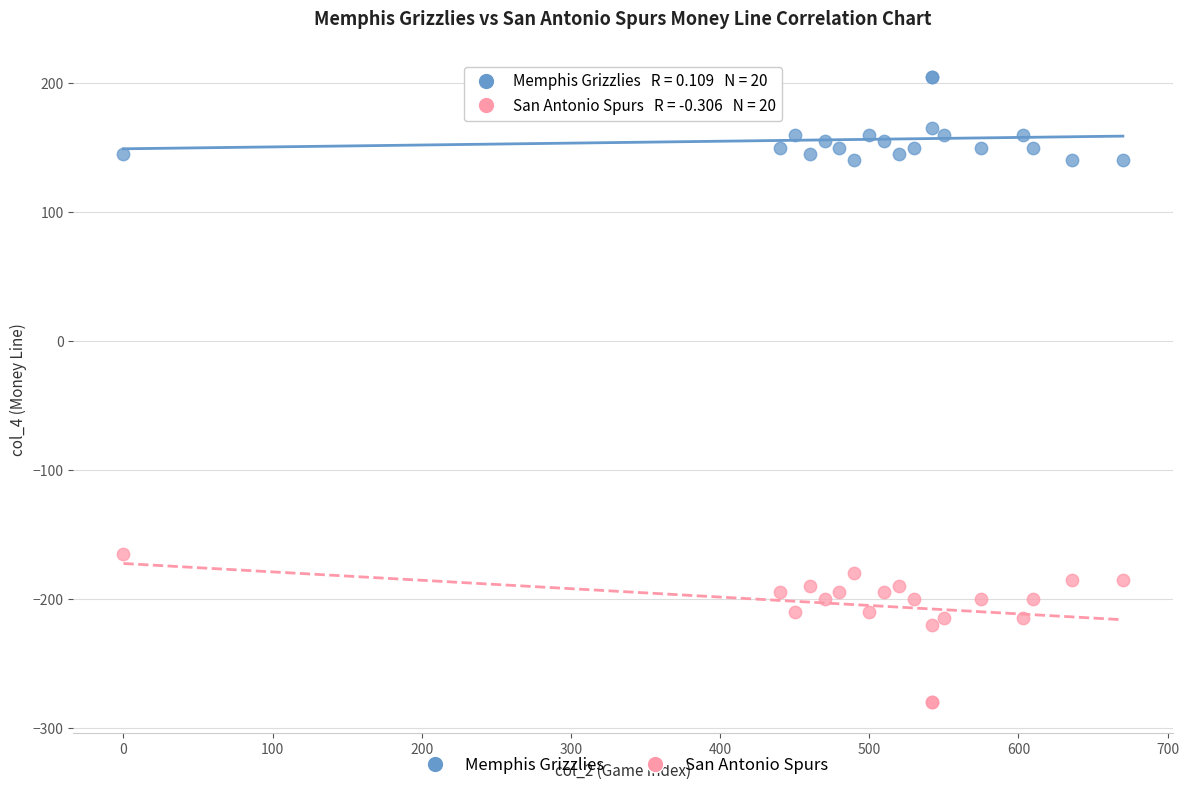

Across all series, what Y value is closest to -37?

-165